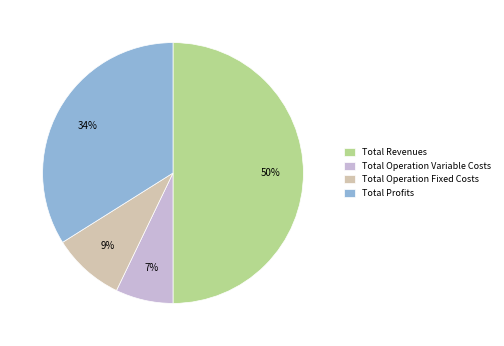

To the nearest percent, what portion does Total Profits represent?

34%